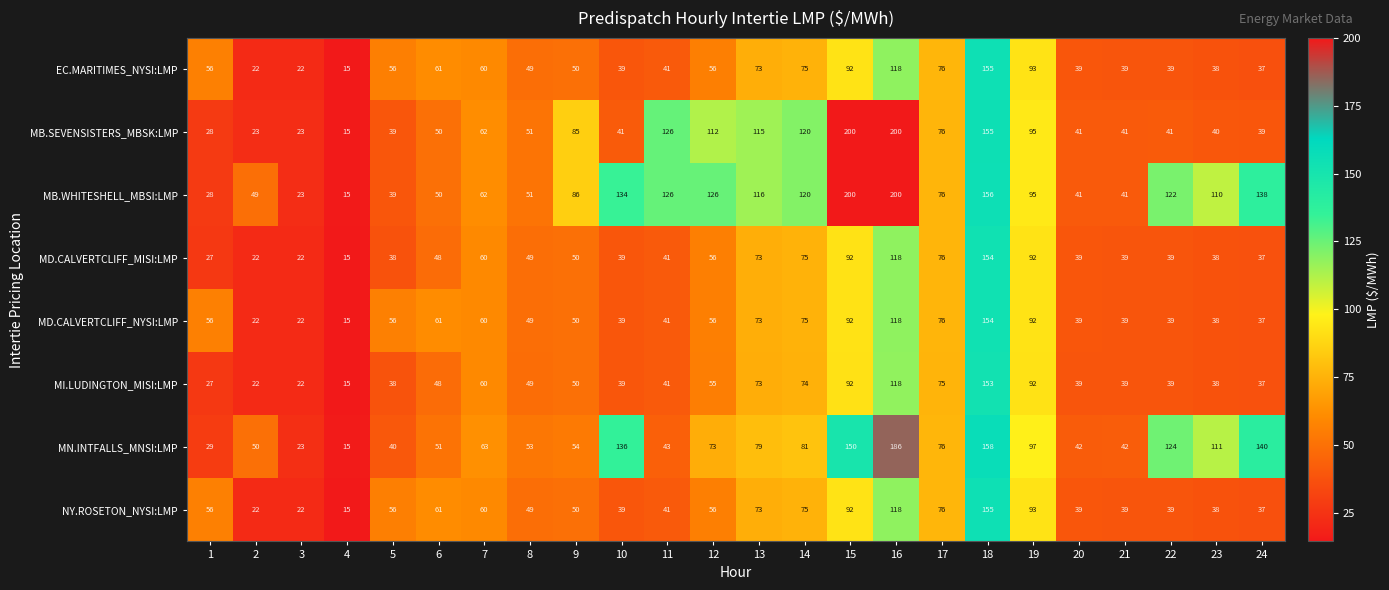

What is the difference between the EC.MARITIMES_NYSI:LMP values at 10 and 19?

54